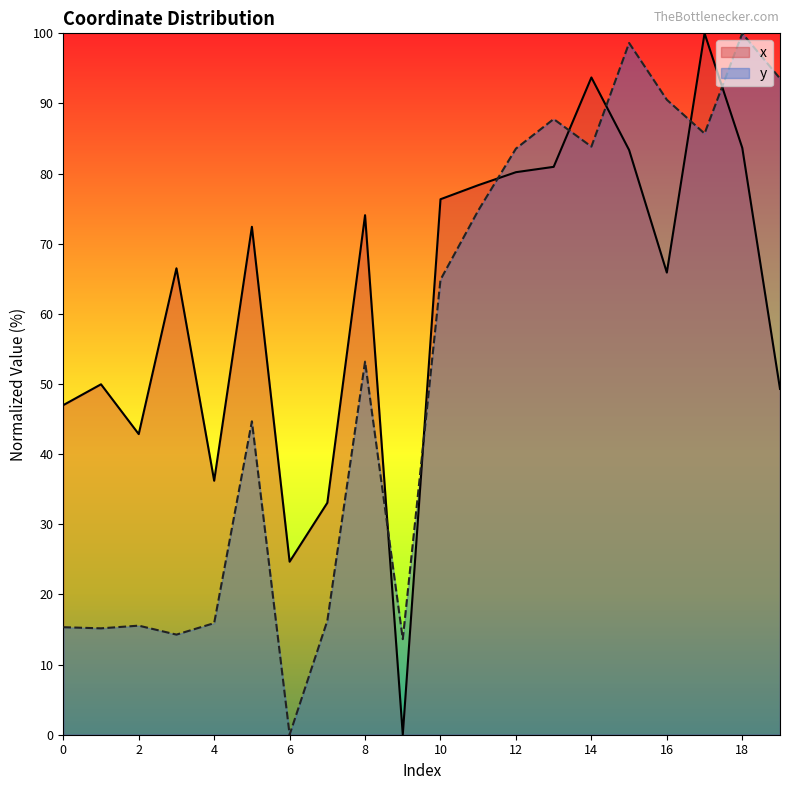

What is the difference between the maximum and minimum values in the x_coords series?

100.0